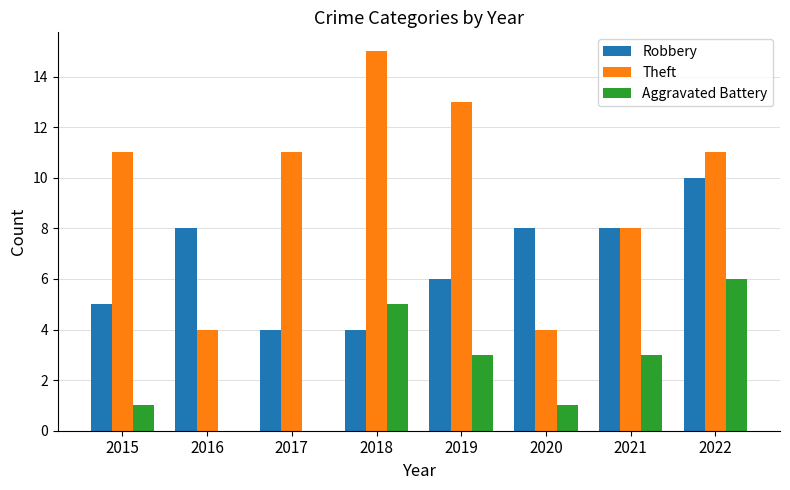

Read the Robbery value at 2018.

4